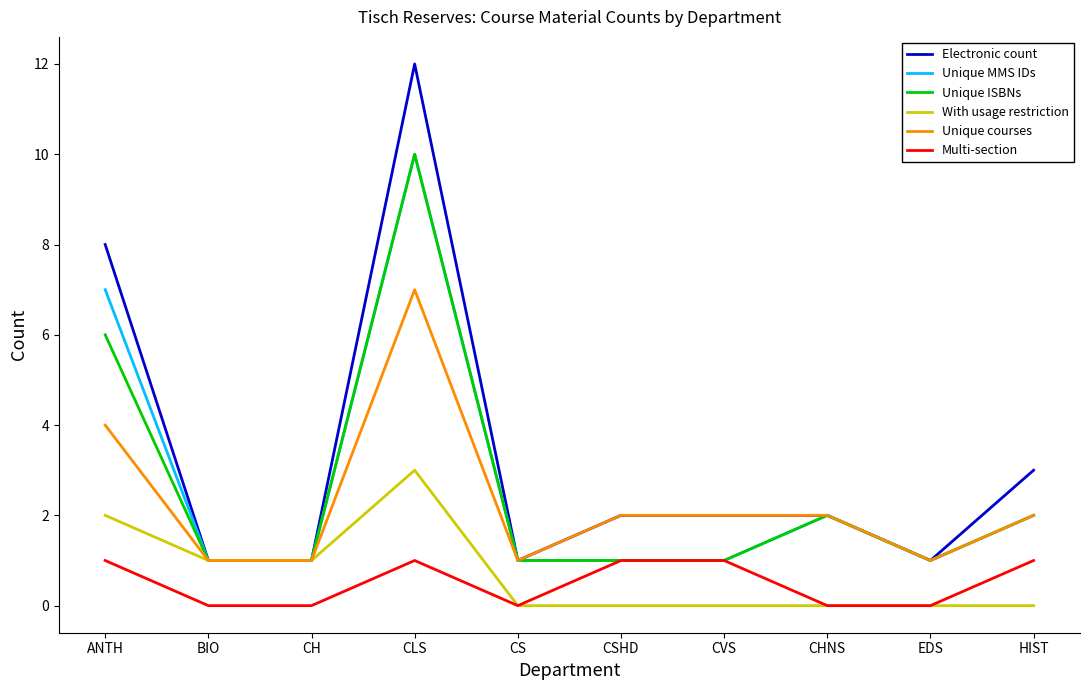

At how many categories does at least one series exceed 5?

2